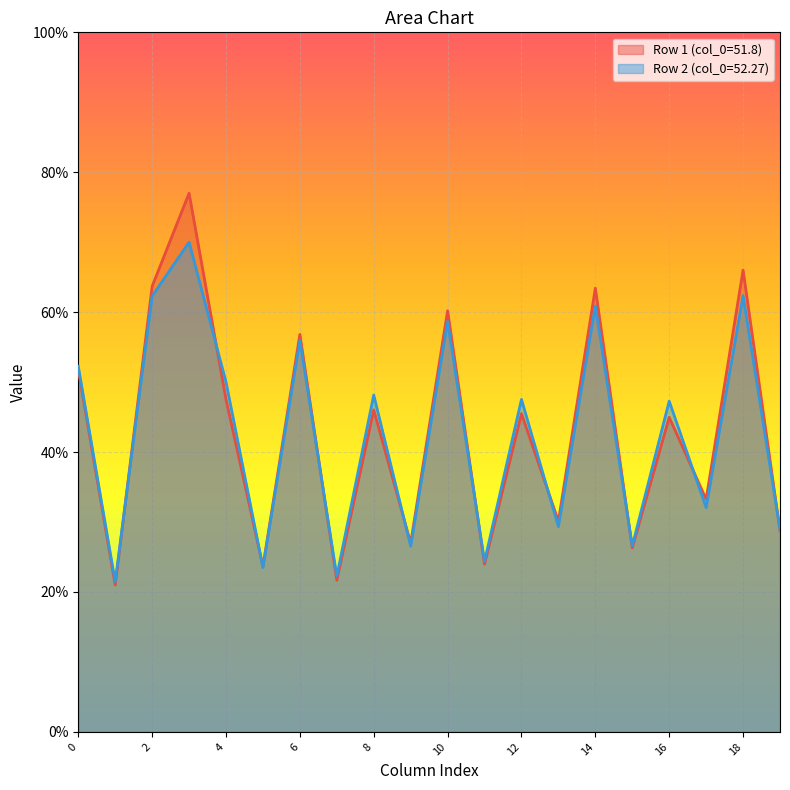

What position from the left is 51.8?

1